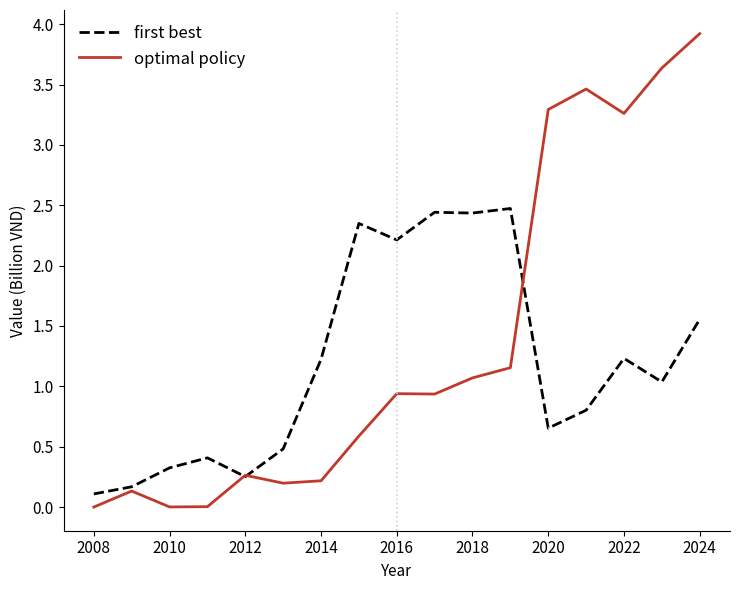

What is the greatest value displayed?

3.9